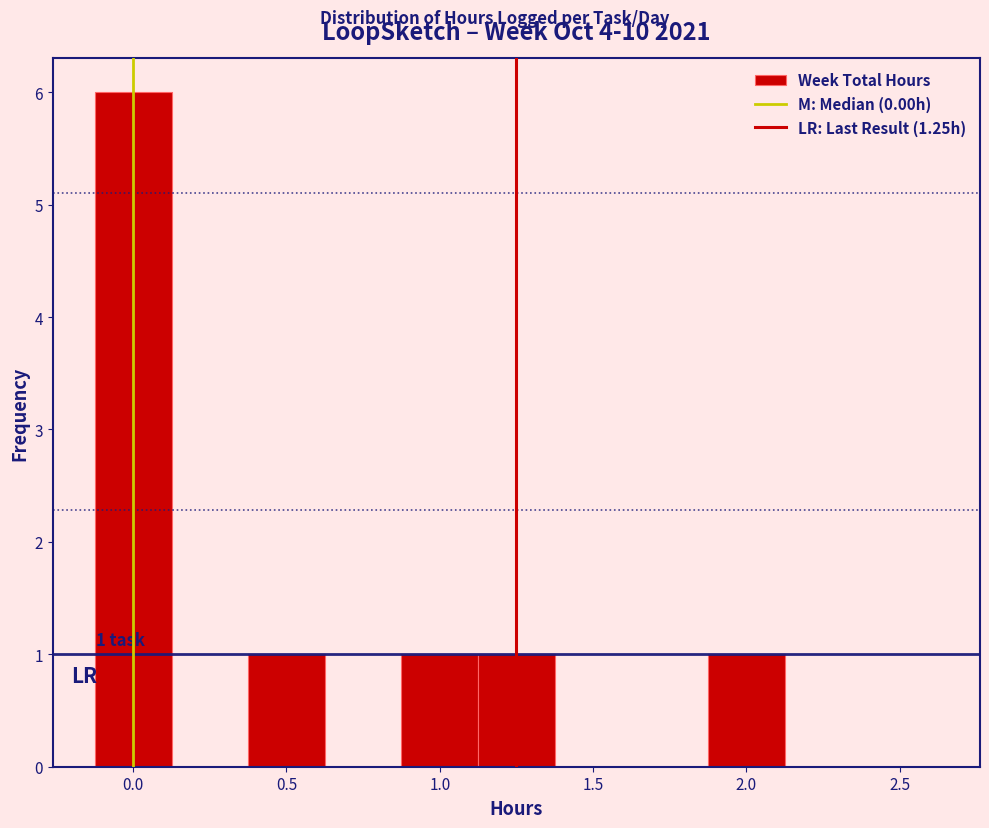

Over which range of the x-axis is the bar tallest?

-0.125 to 0.125